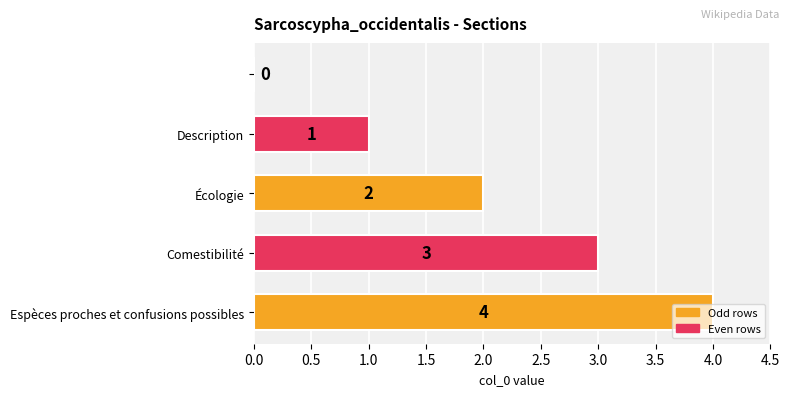

What is the average value?

2